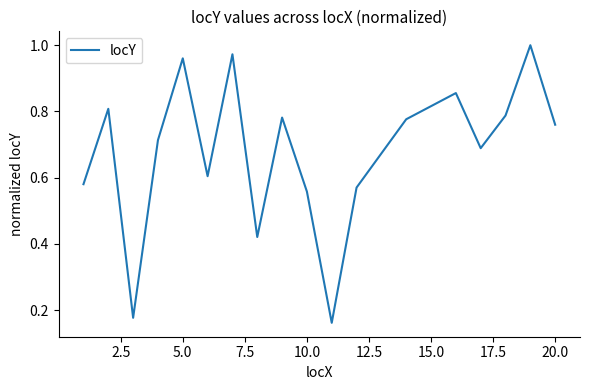

Is this an area chart (filled region under the line)?

No